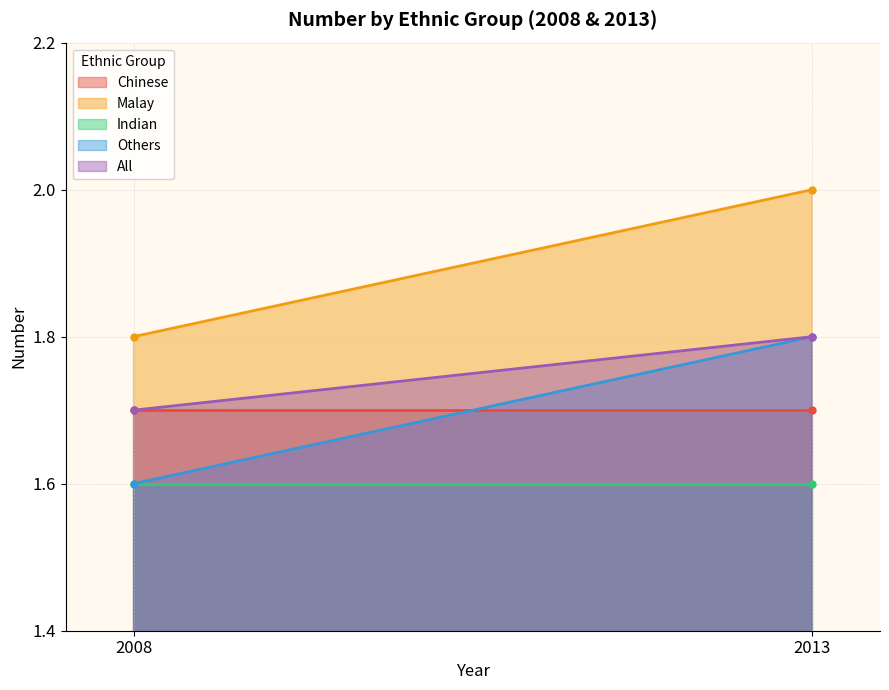

The Chinese series shows 2.5 at 2008. True or false?

False